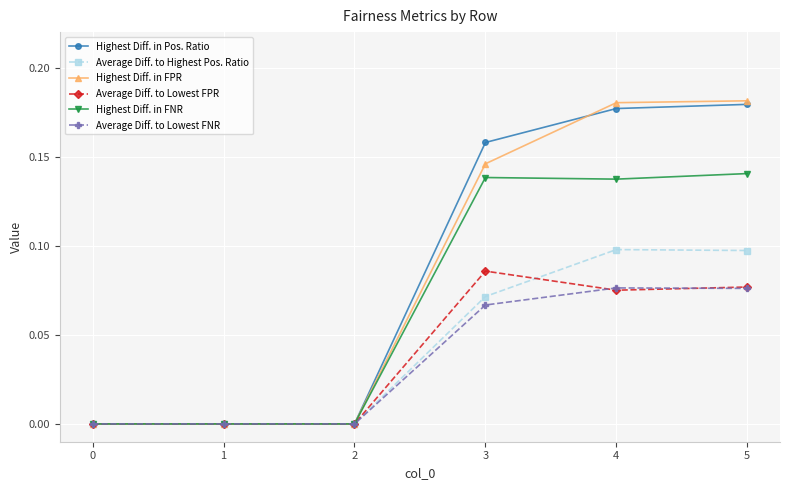

How many lines are shown in the chart?

6